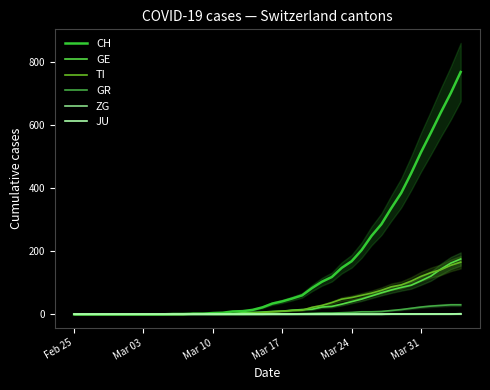

What is the highest value of the CH series?

767